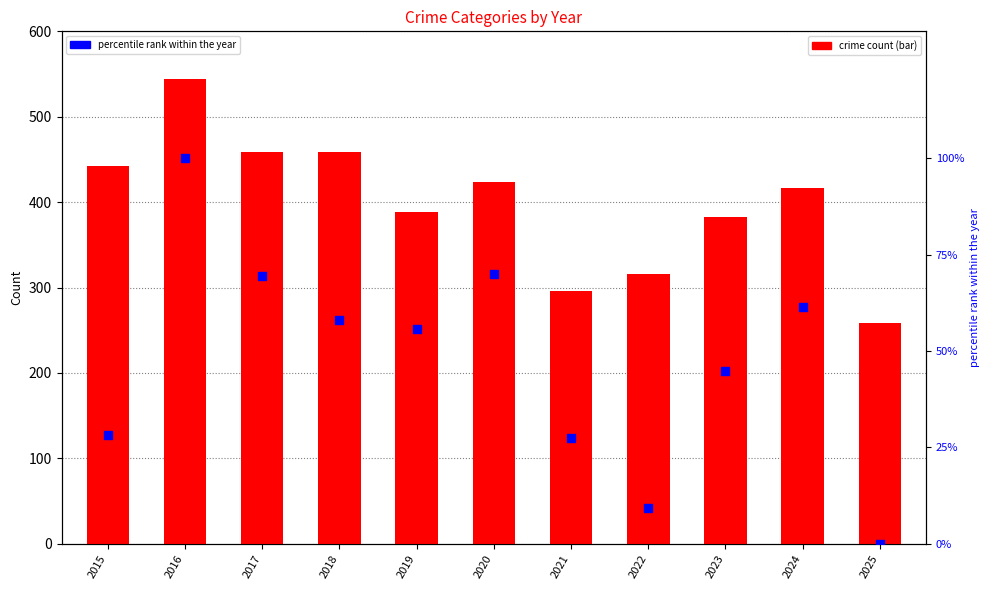

Which series has the largest Y range (max minus min)?

Robbery